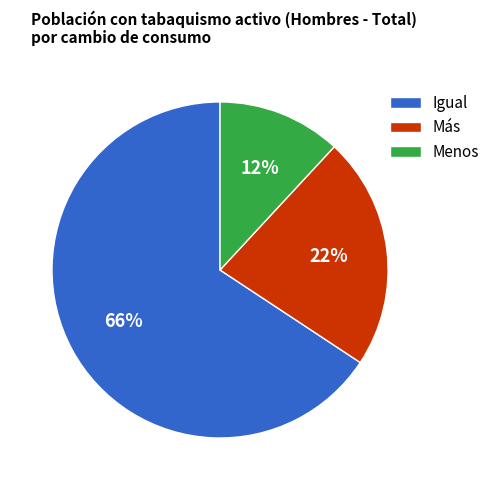

Between Más and Menos, which is larger?

Más